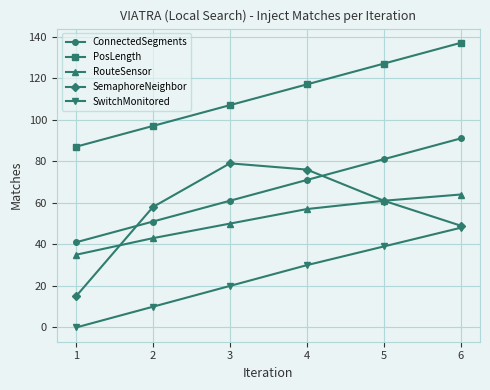

What is the difference between the highest and lowest values at 3?

87